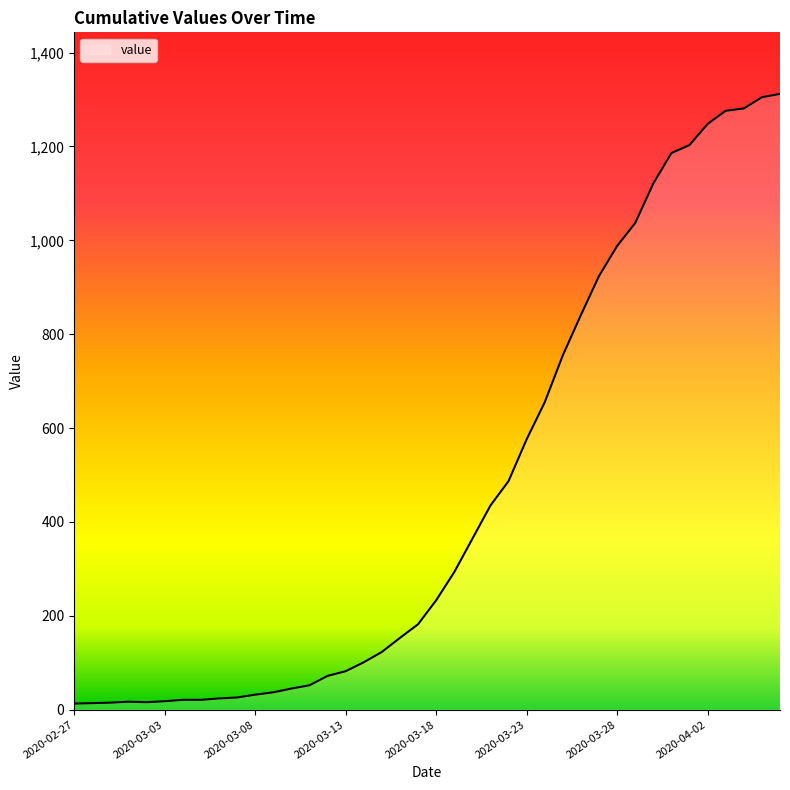

What is the greatest value displayed?

1312